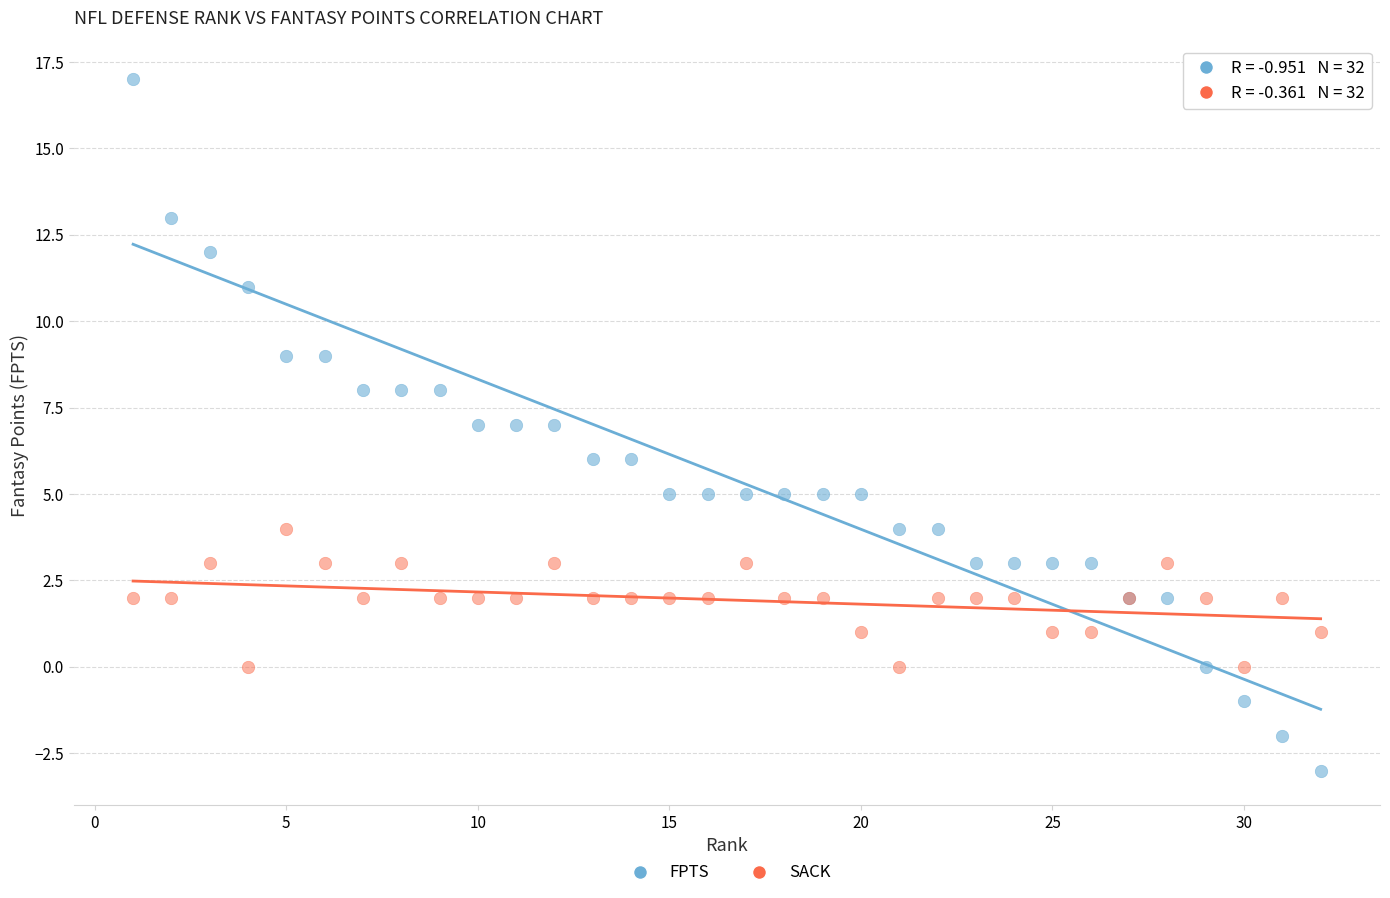

Which series reaches the minimum Y coordinate?

FPTS